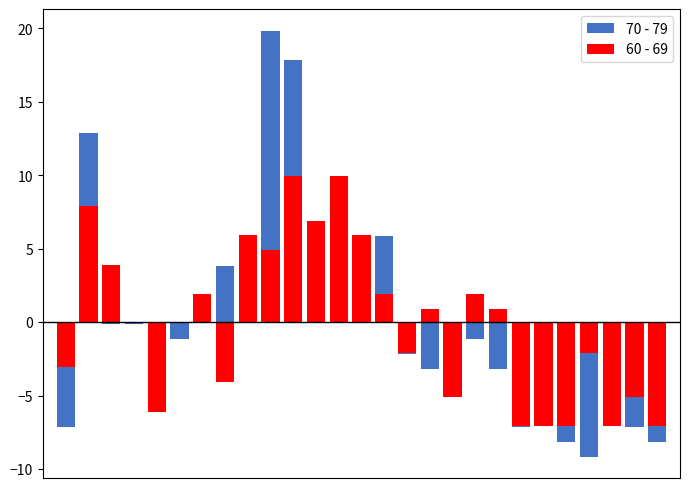

The value of 70 - 79 at 3 is -0.1. True or false?

False